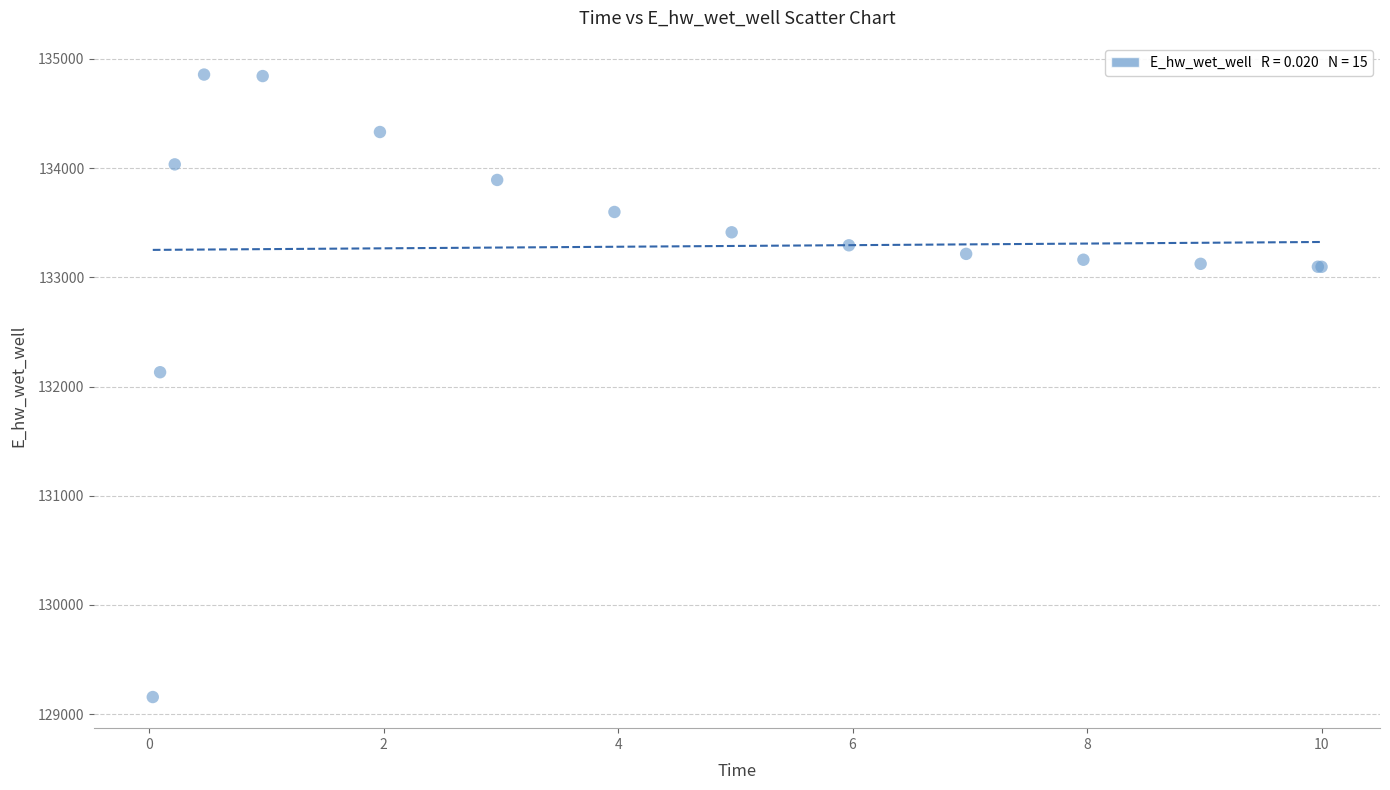

What Y value in the scatter plot is closest to 132006?

132130.9